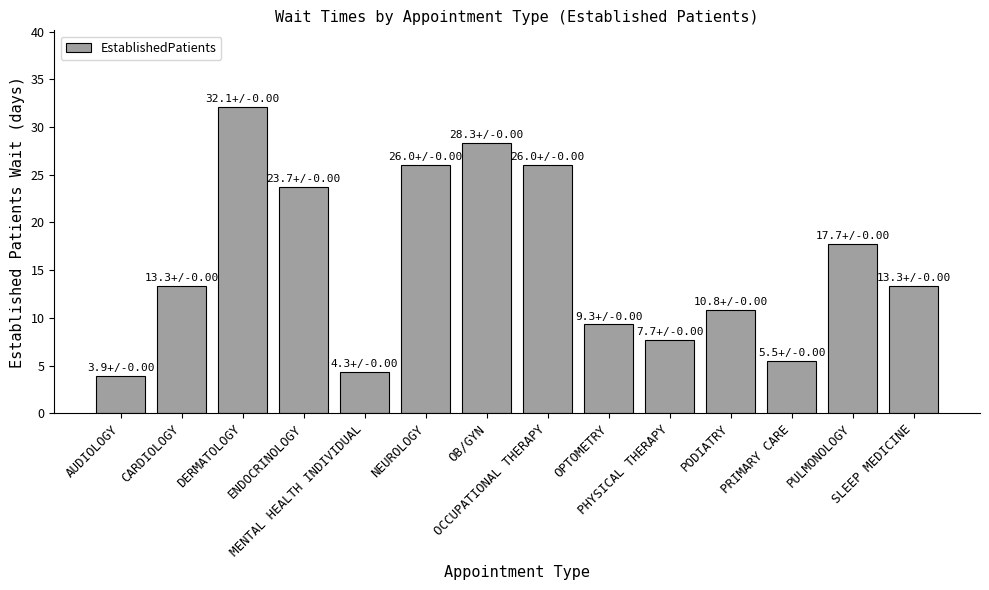

What is the value of the 5th bar from the left?

4.3